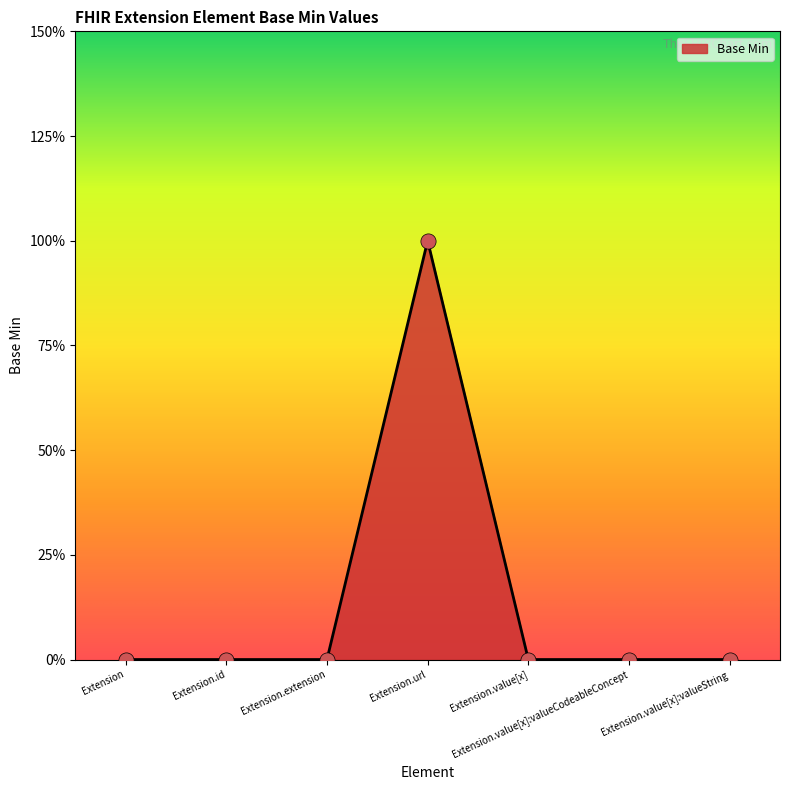

Which has a higher value, Extension.value[x]:valueCodeableConcept or Extension.url?

Extension.url